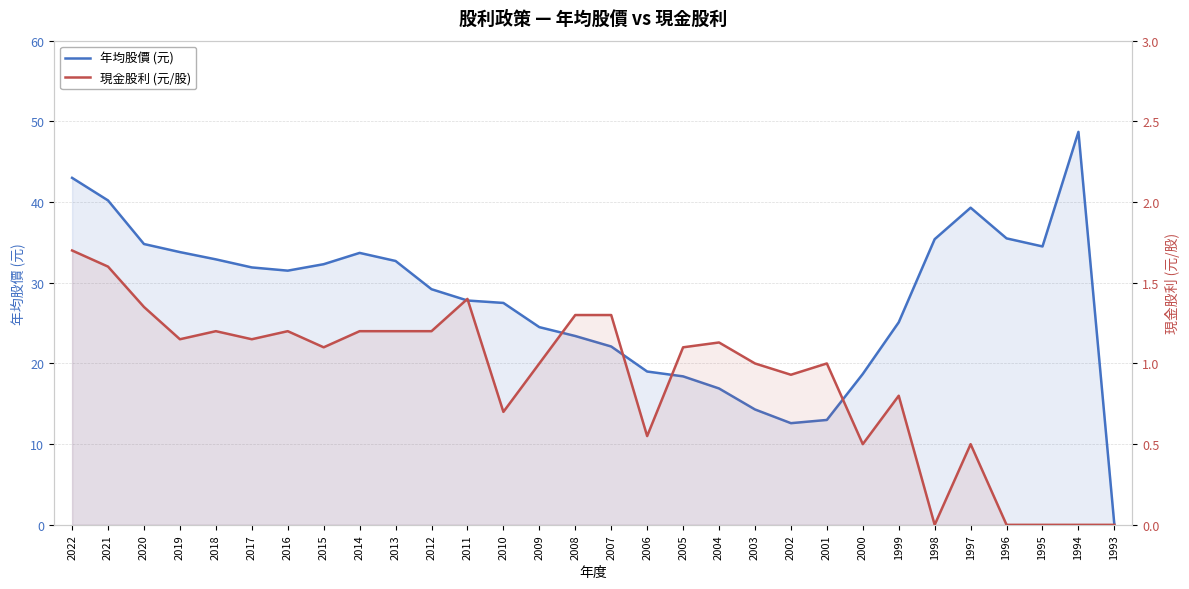

List the series in order of their peak value, highest first.

年均股價 (元), 現金股利 (元/股)